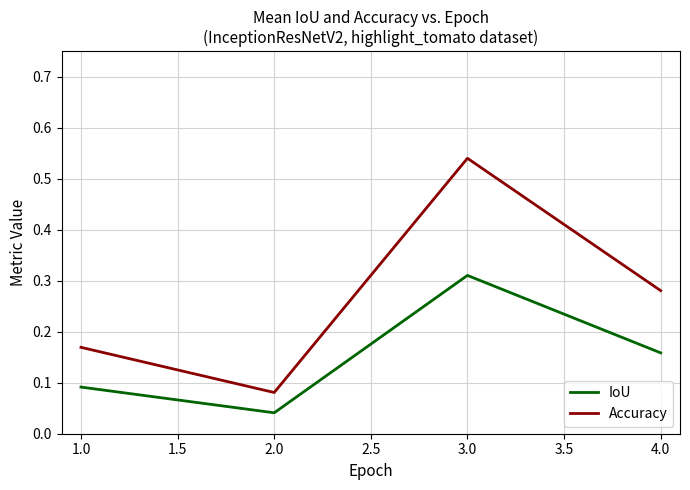

Which series has the largest range (max minus min)?

Accuracy